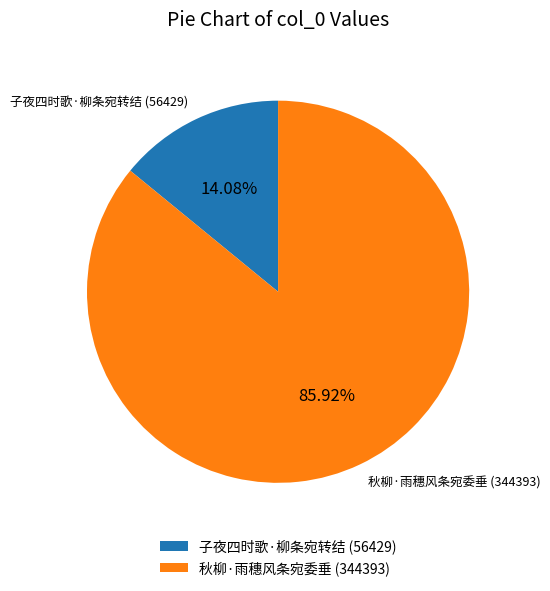

Rank the categories by value from highest to lowest.

秋柳·雨穗风条宛委垂, 子夜四时歌·柳条宛转结